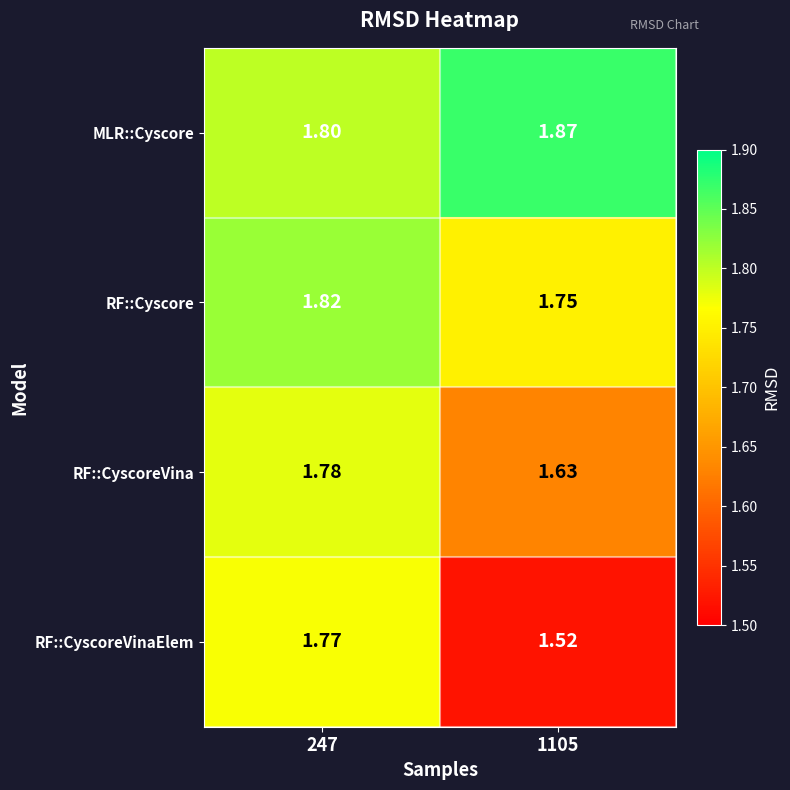

Which series has the widest spread of values?

RF::CyscoreVinaElem